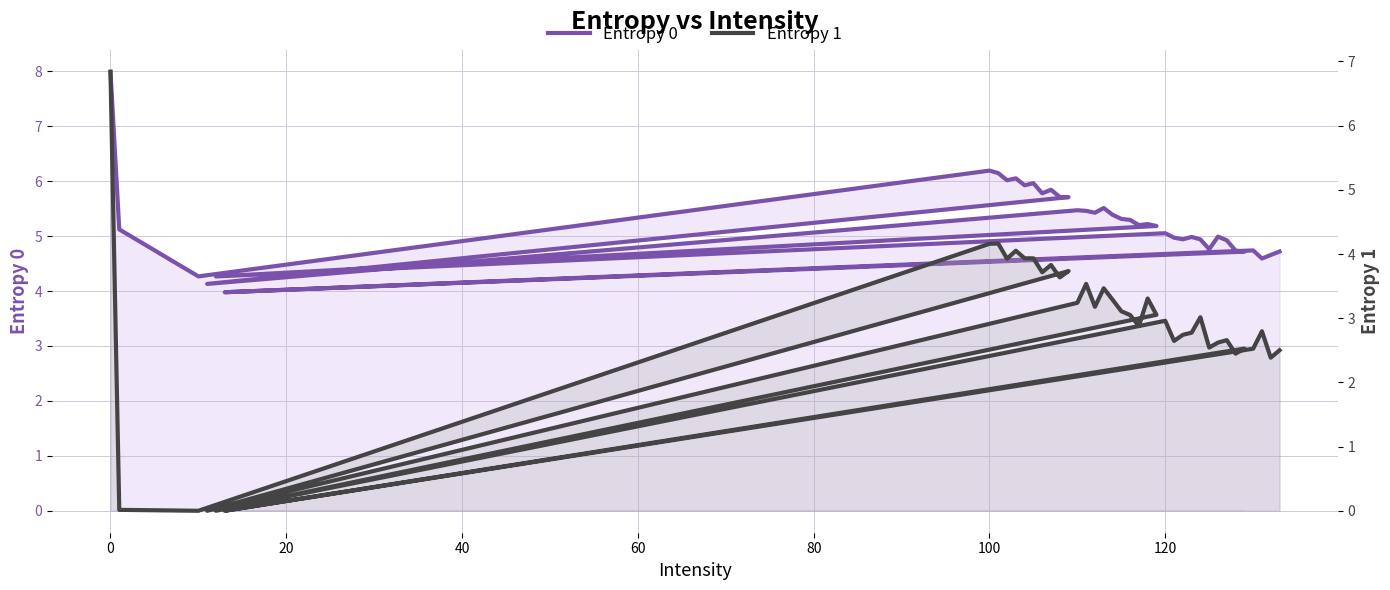

True or false: Entropy 1 and Entropy 0 intersect in this chart.

False